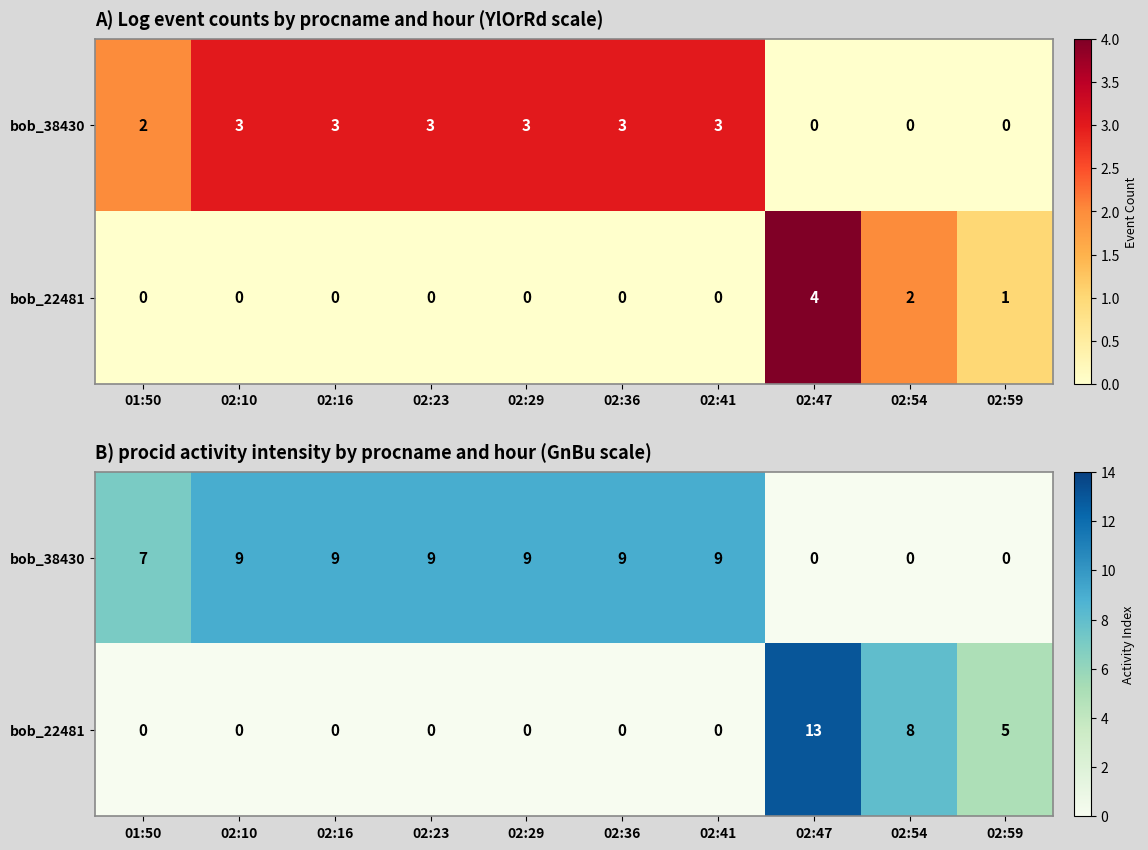

At which label does bob_38430 reach its peak?

02:10